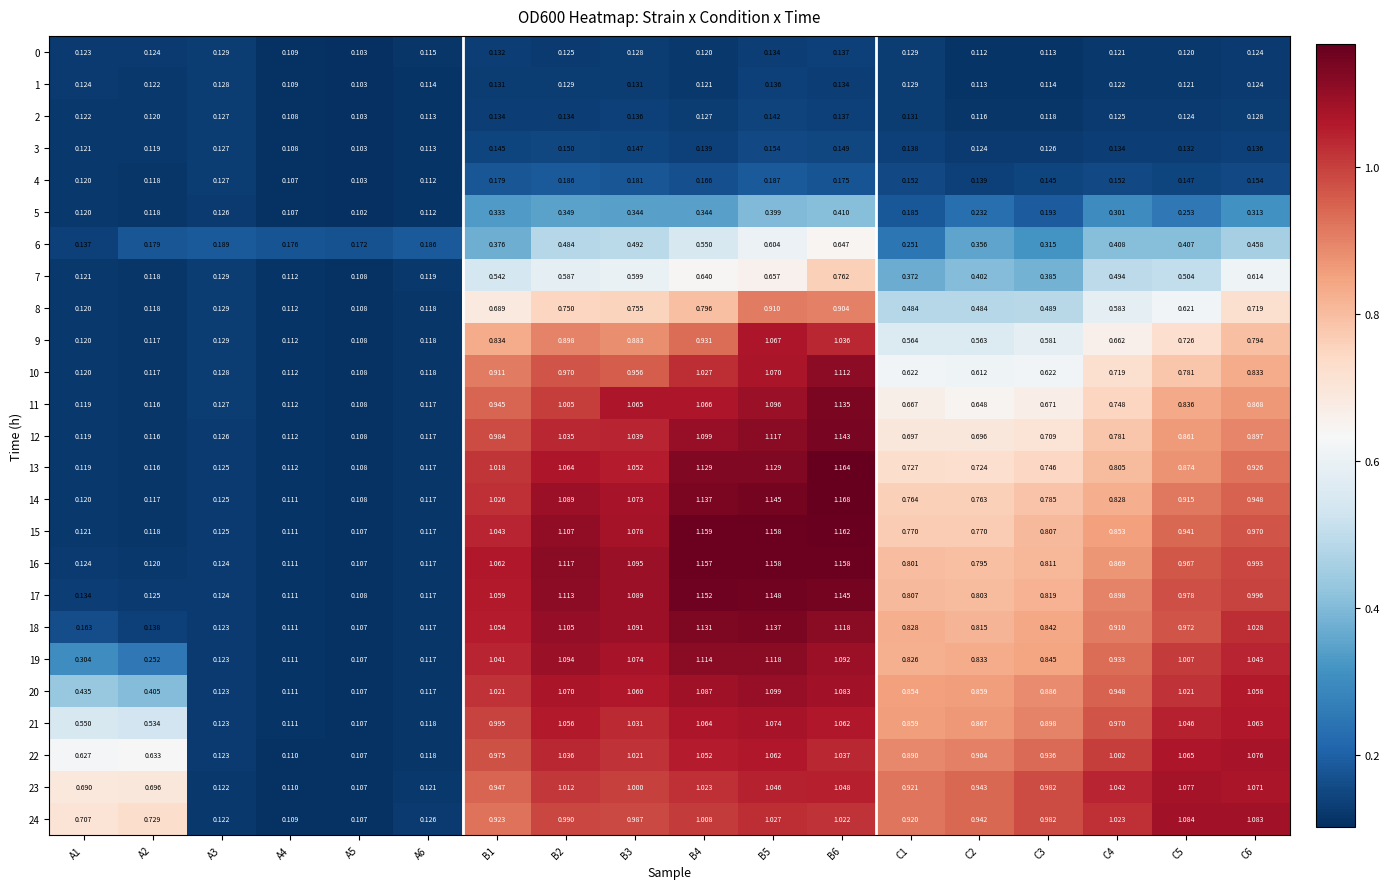

Is the value of 14 at B1 greater than the value of 13 at B5?

No